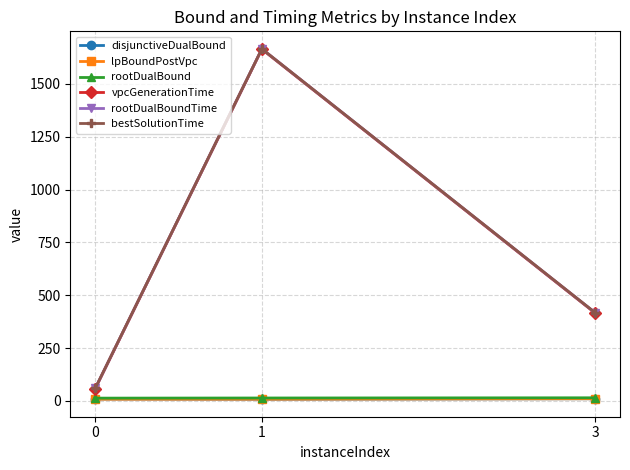

Is the value of vpcGenerationTime at 3 greater than the value of bestSolutionTime at 0?

Yes